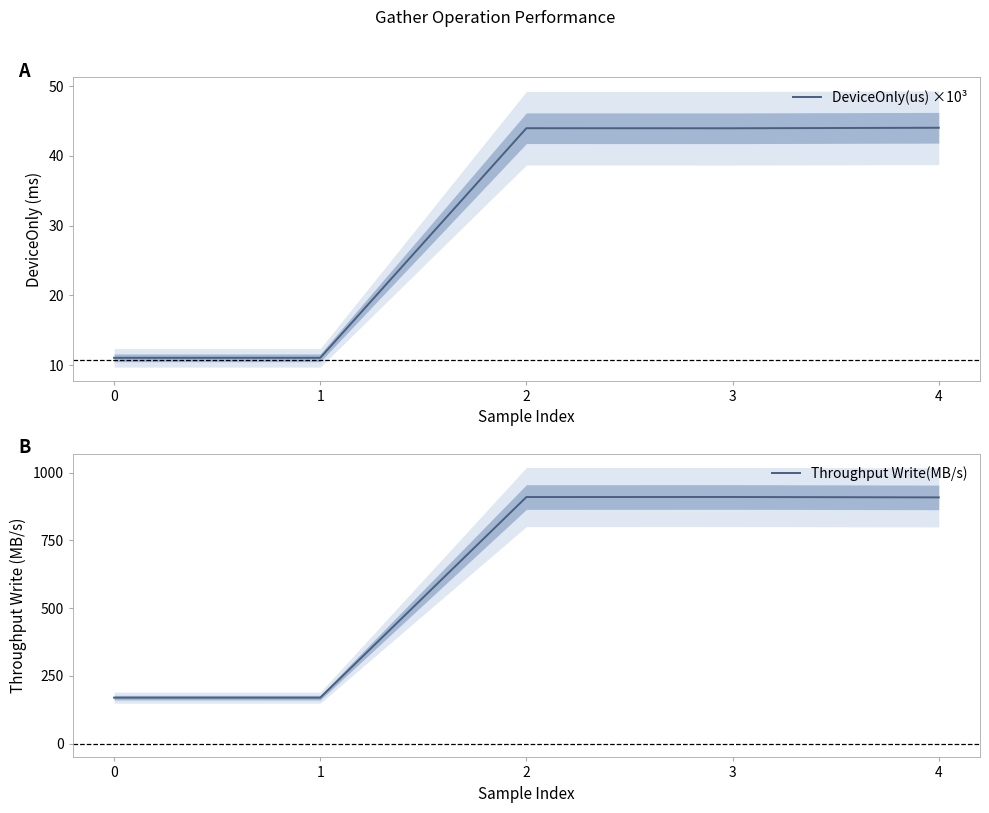

Reading right to left, transcribe all the data shown in this chart.

DeviceOnly(us) ×10³: 44.0	44.0	44.0	11.1	11.1
Throughput Write(MB/s): 908.2	909.7	909.5	169.4	169.5